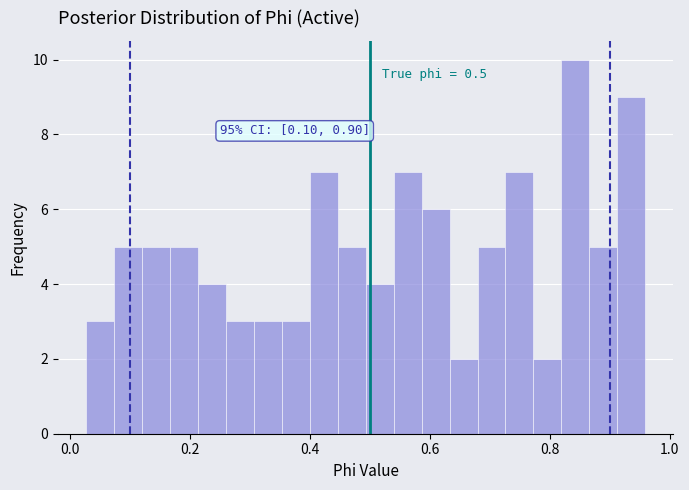

Around what value on the x-axis is the tallest bar? Give the approximate position of its centre, as read against the axis.

0.84